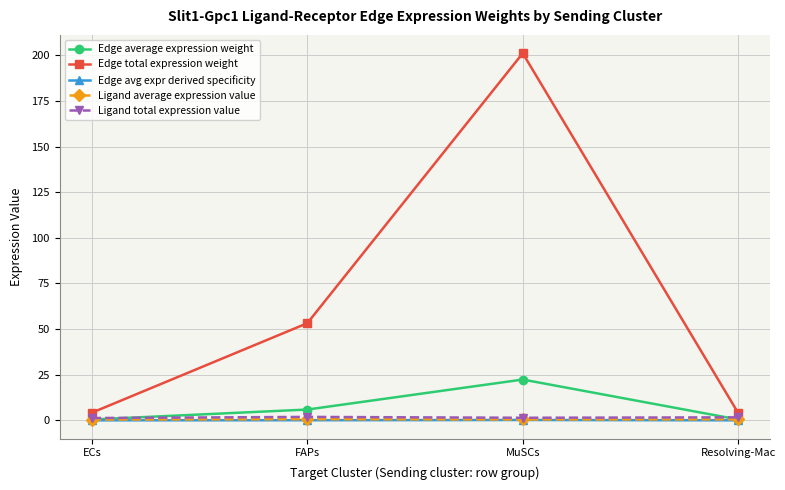

In Ligand average expression value, how many points are higher than both neighbors (excluding endpoints)?

1